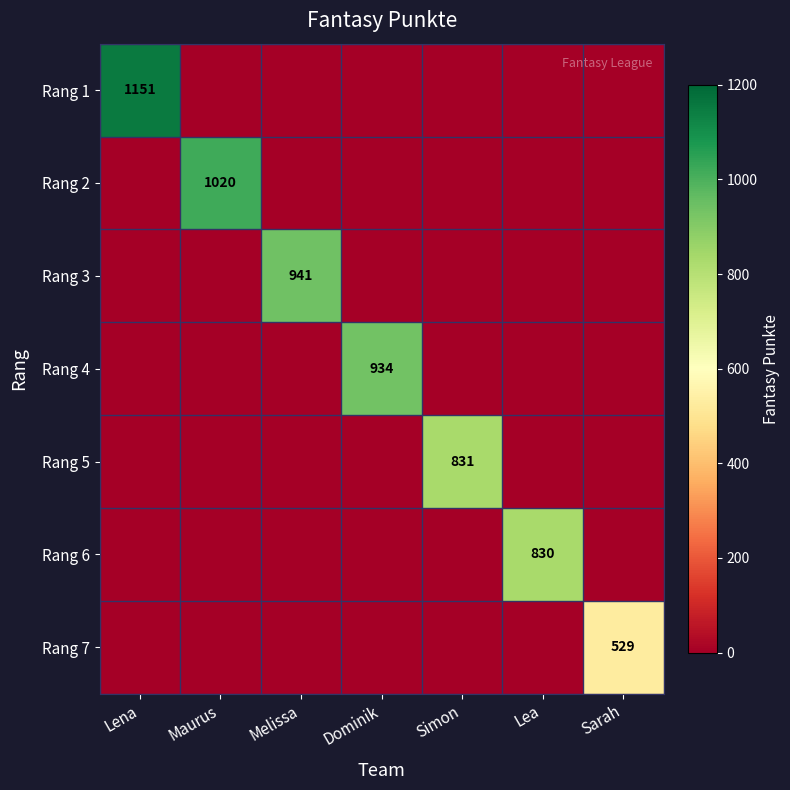

Is it true that Rang 5 equals 364 at Simon?

False